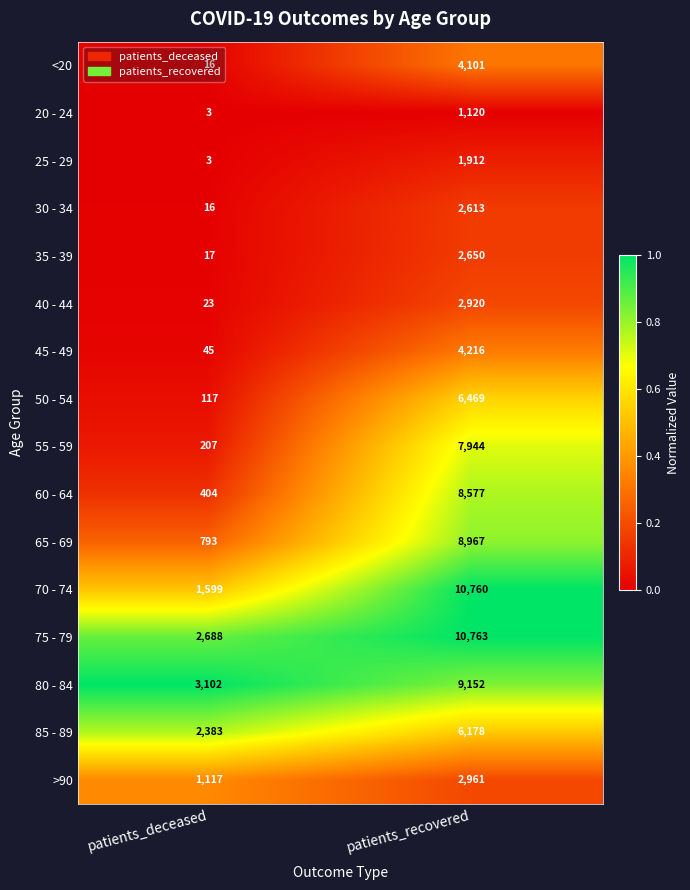

At which category does the chart reach its minimum across all series?

patients_deceased